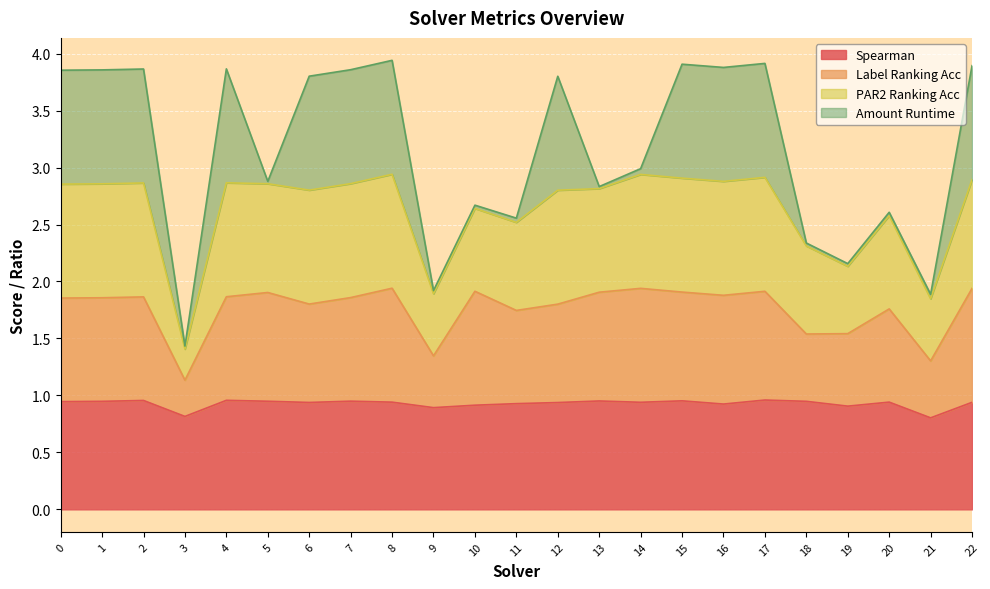

Which has a higher value, 19 or 18?

18